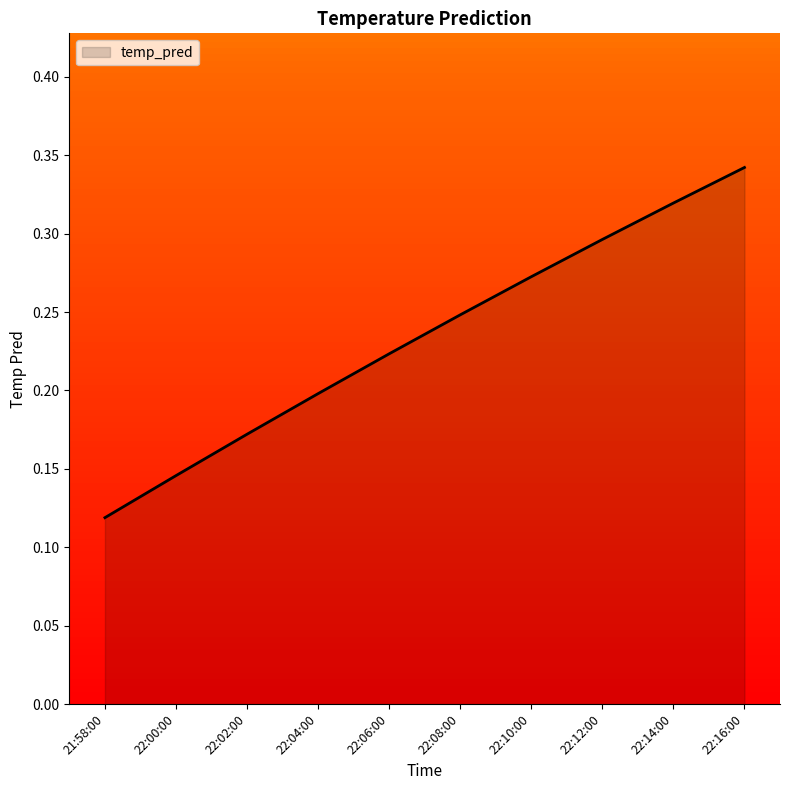

Which label corresponds to the smallest value in the chart?

21:58:00